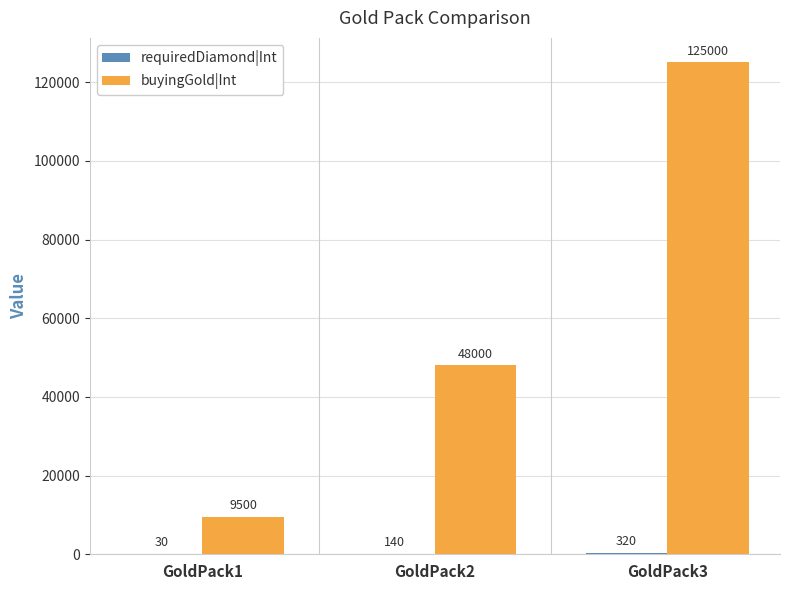

What value does the buyingGold|Int series have at GoldPack3?

125000